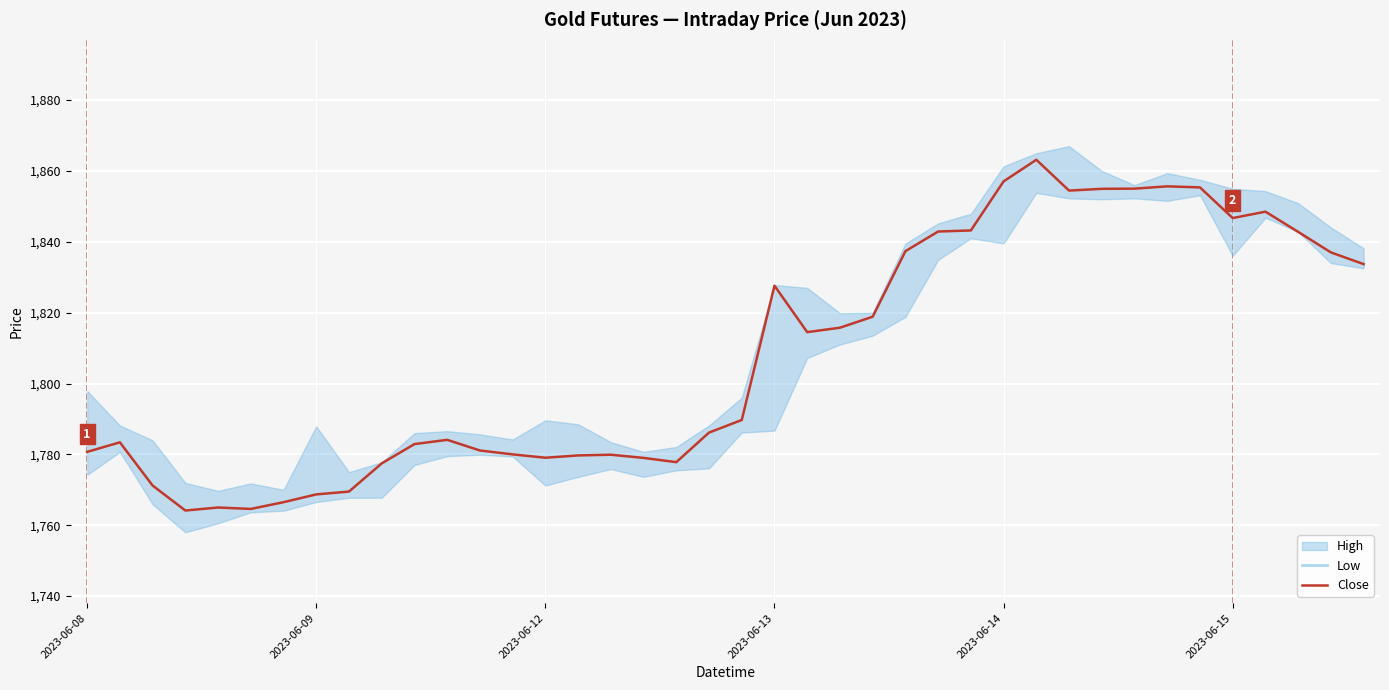

What is the sum of all values?

72315.0